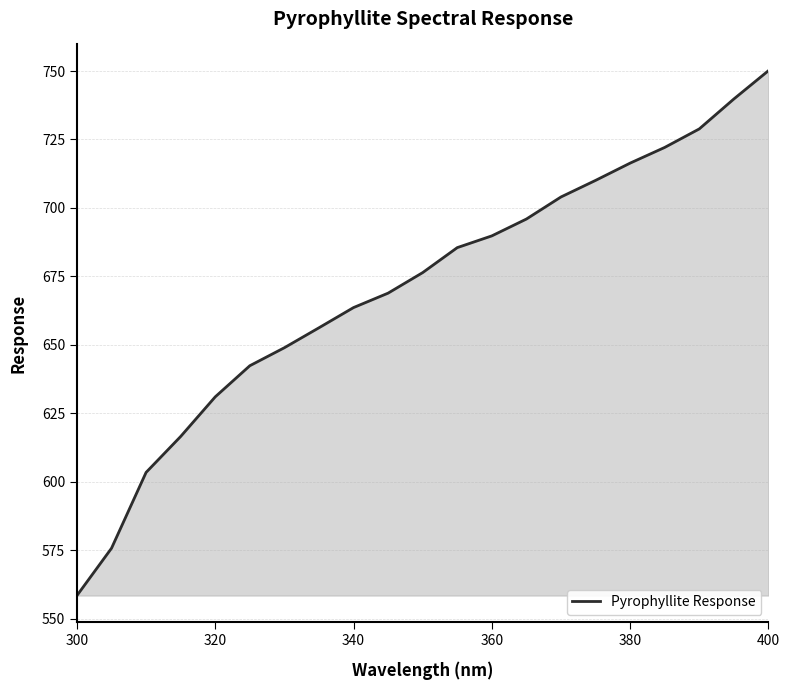

What is the minimum value shown in the chart?

558.5